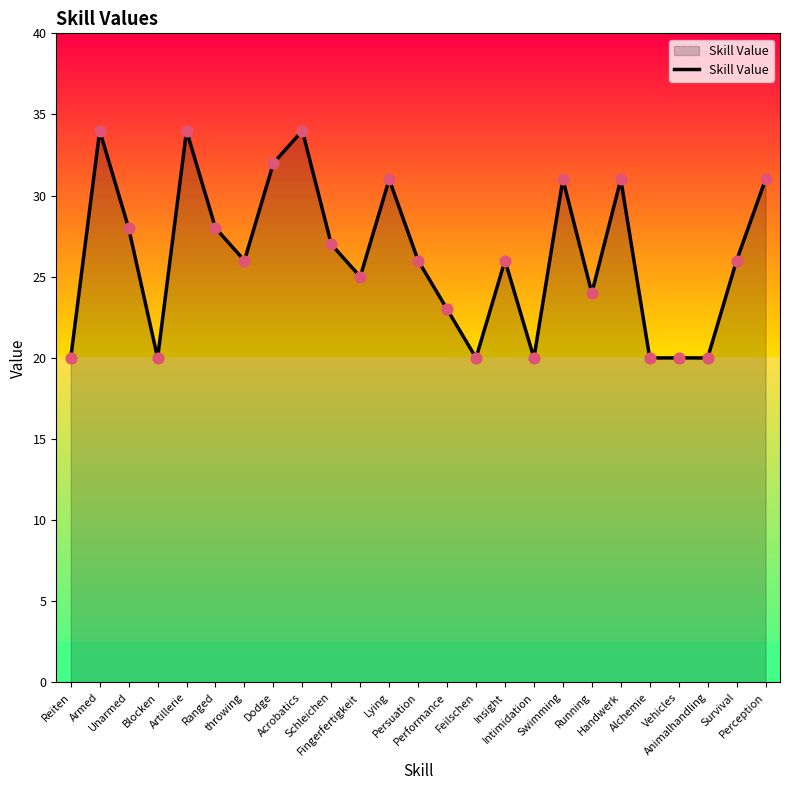

Approximately how many times larger is the value at Performance compared to Handwerk?

0.7